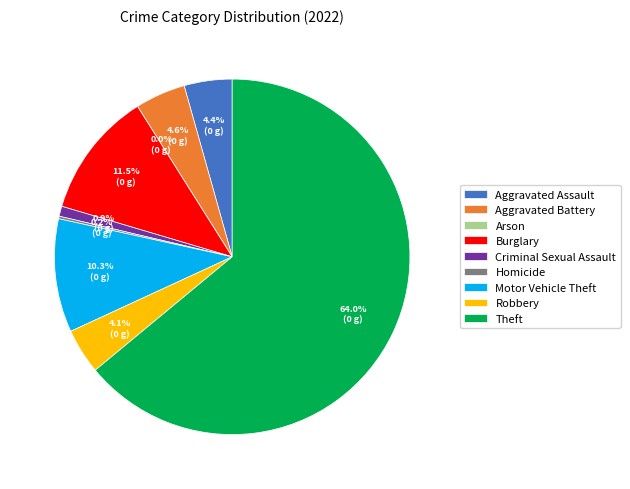

Combined, what portion of the pie is Robbery and Criminal Sexual Assault?

5.0%